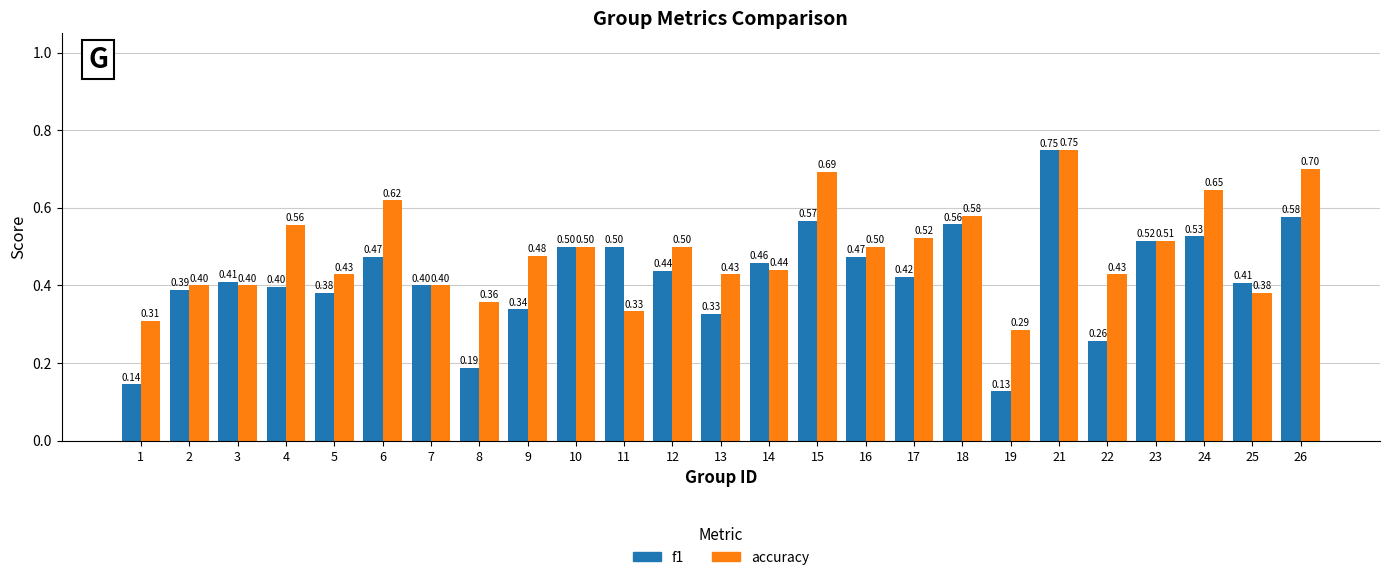

At how many categories does at least one series exceed 0?

25